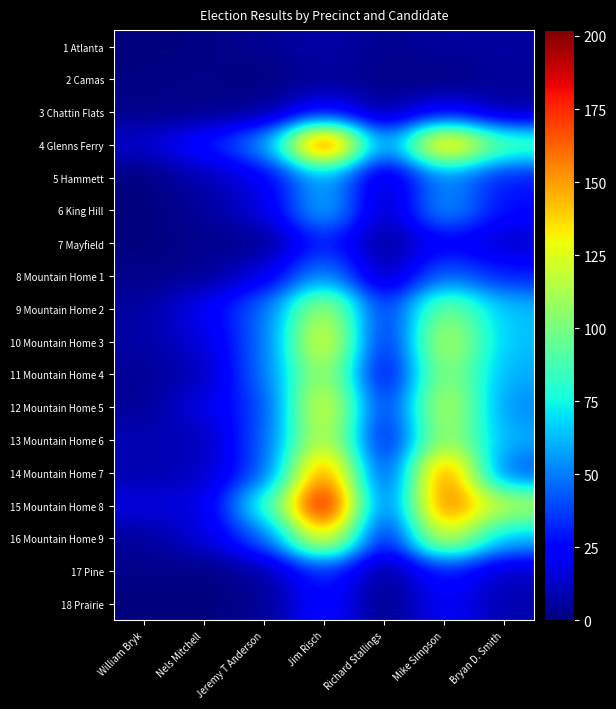

What is the difference between the highest and lowest values at William Bryk?

18